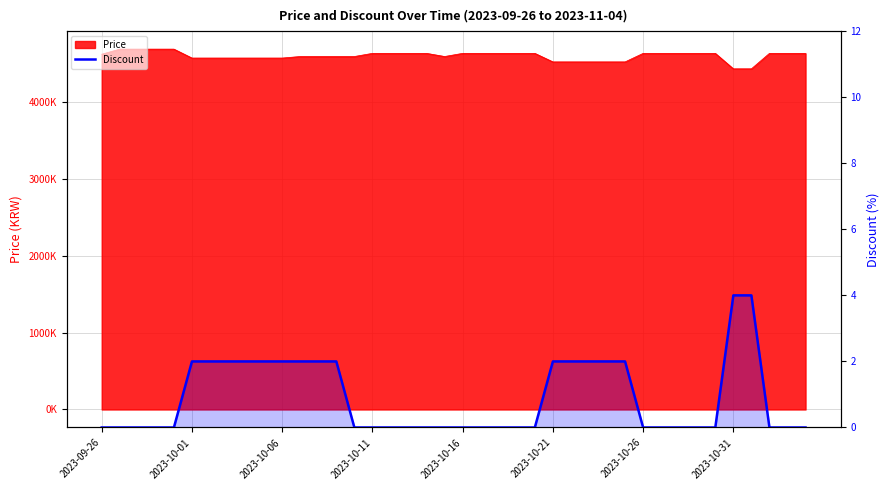

Which has a higher value, 33 or 19?

33